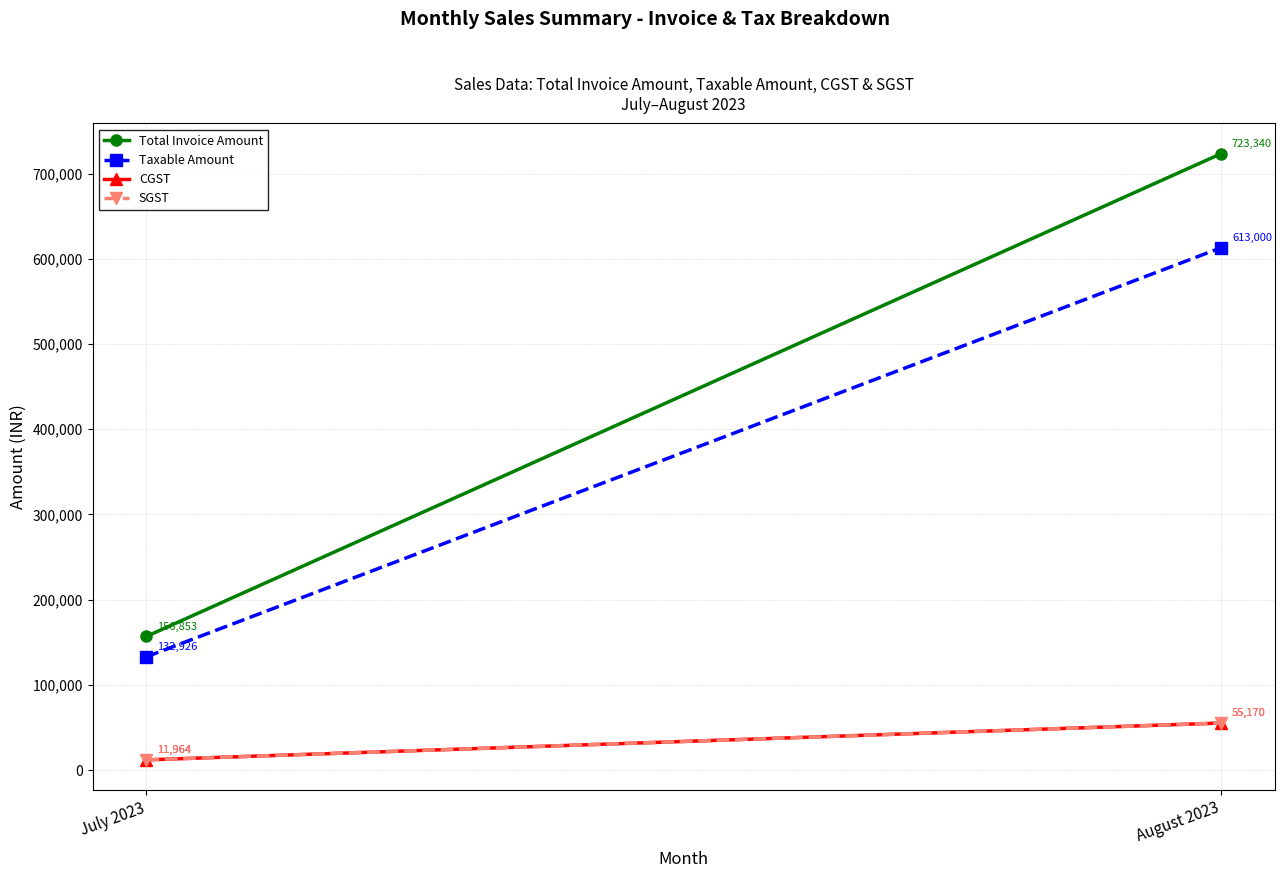

What position from the right is August 2023?

1